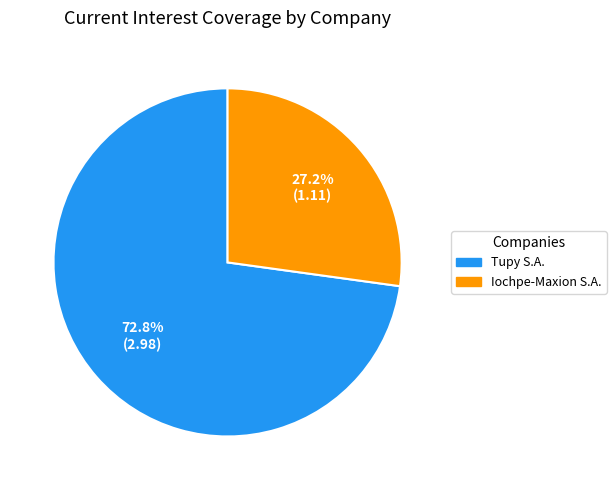

Does any single category account for the majority?

Yes